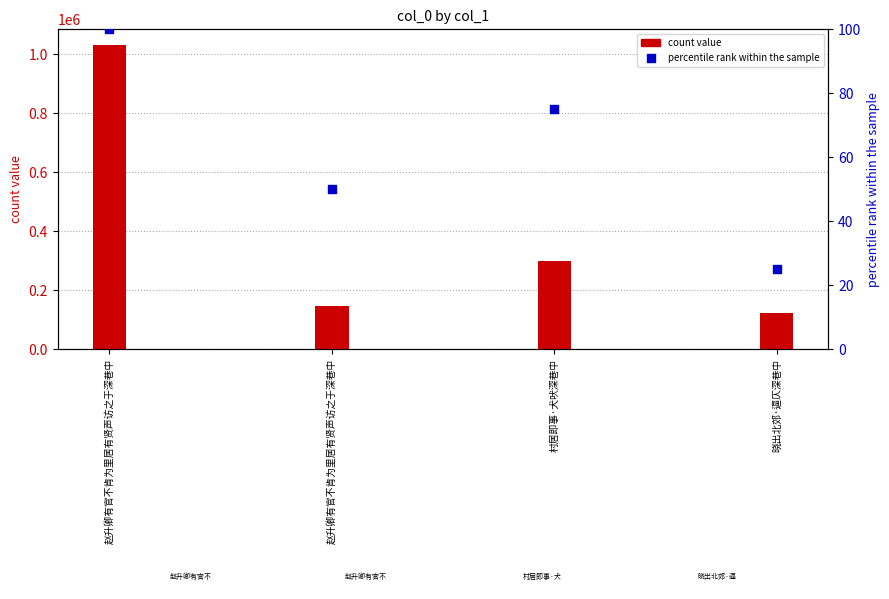

What is the ratio of the value at 晓出北郊·逼仄深巷中 to the value at 赵升卿有官不肯为里居有贤声访之于深巷中?

0.8